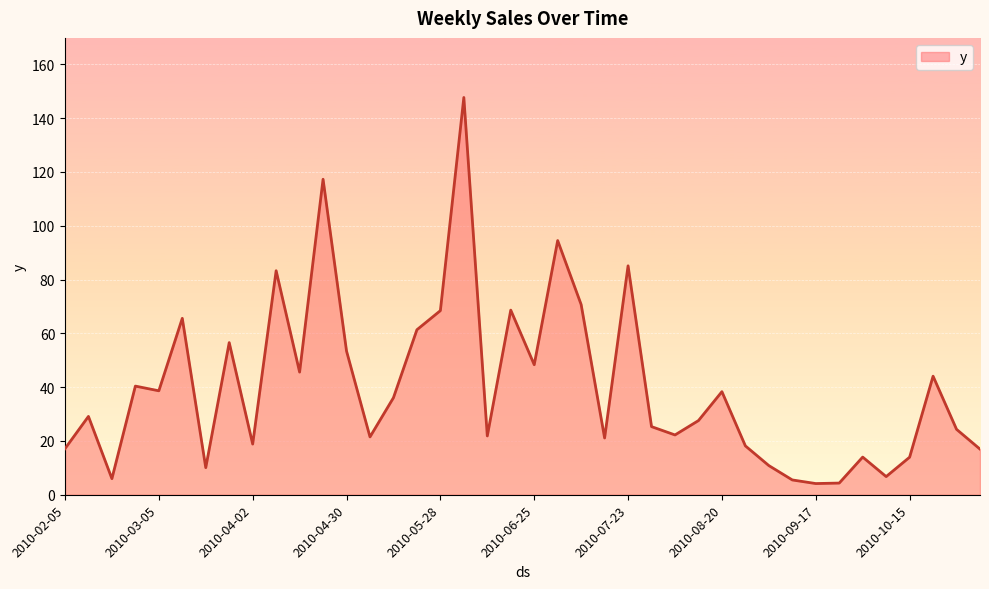

What is the minimum value shown in the chart?

4.2